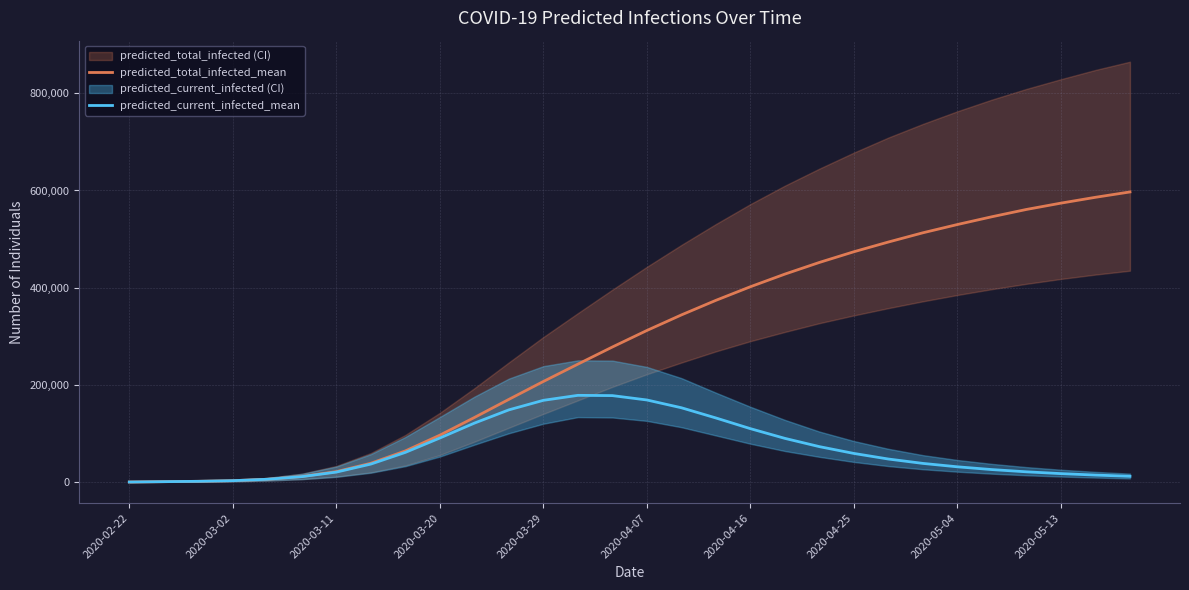

Is it true that predicted_current_infected_mean equals 26313 at 19?

False